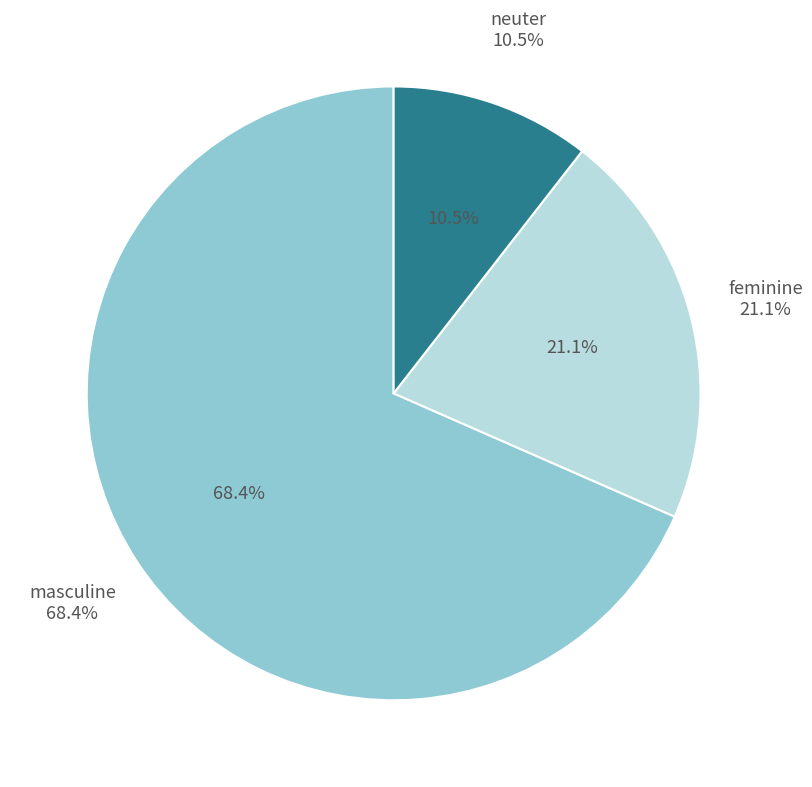

How many segments does this pie chart have?

3